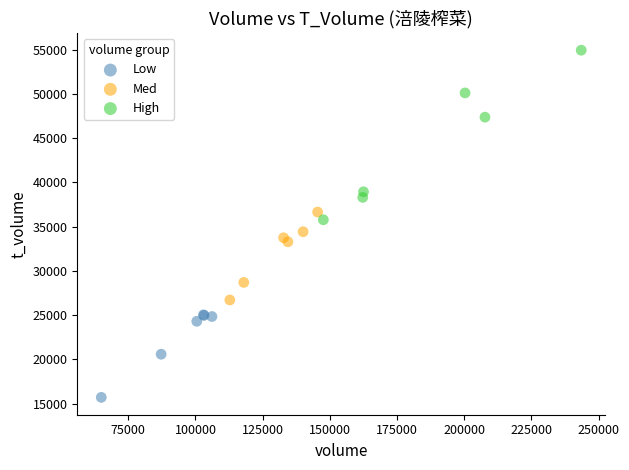

Which series reaches the maximum Y coordinate?

High